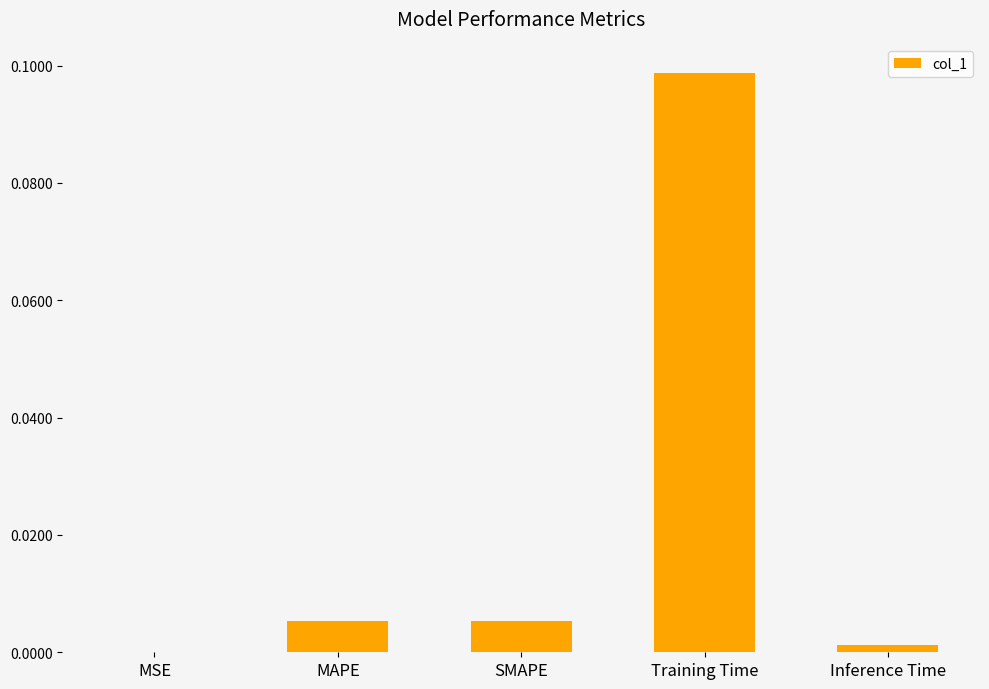

The chart shows a value of 0.0 at SMAPE. True or false?

True